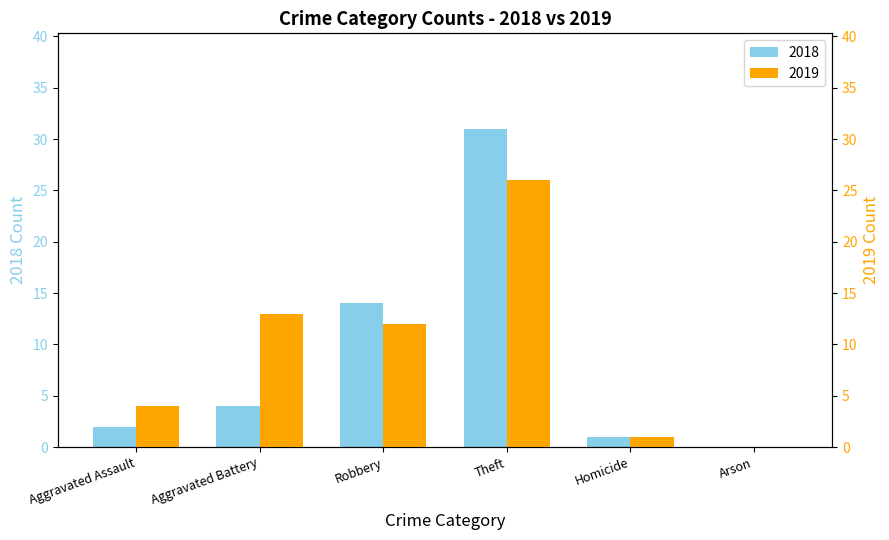

What is the sum of all 2019 values?

56